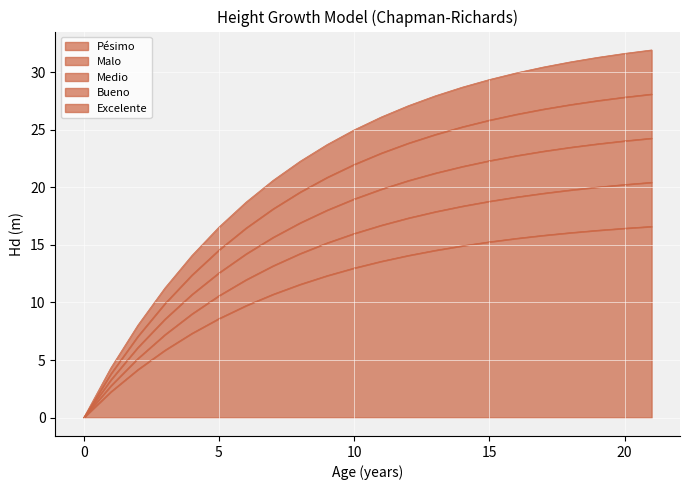

True or false: Pésimo and Excelente intersect in this chart.

False